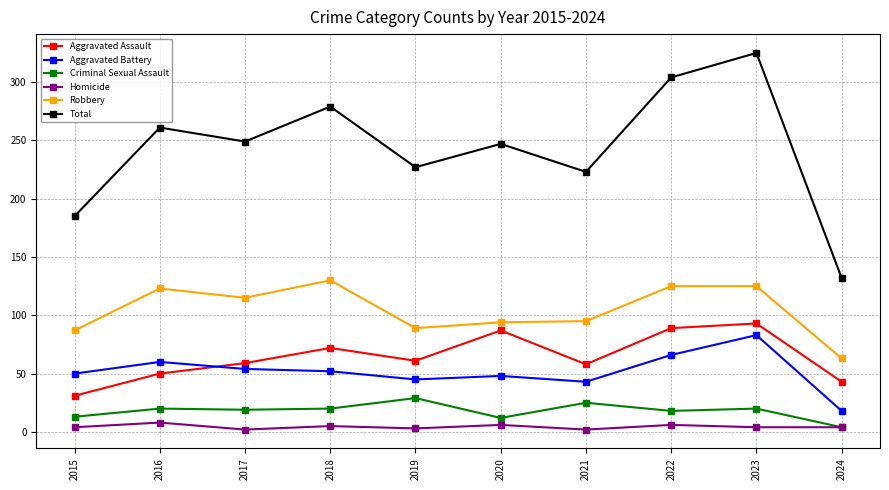

How many lines are shown in the chart?

6